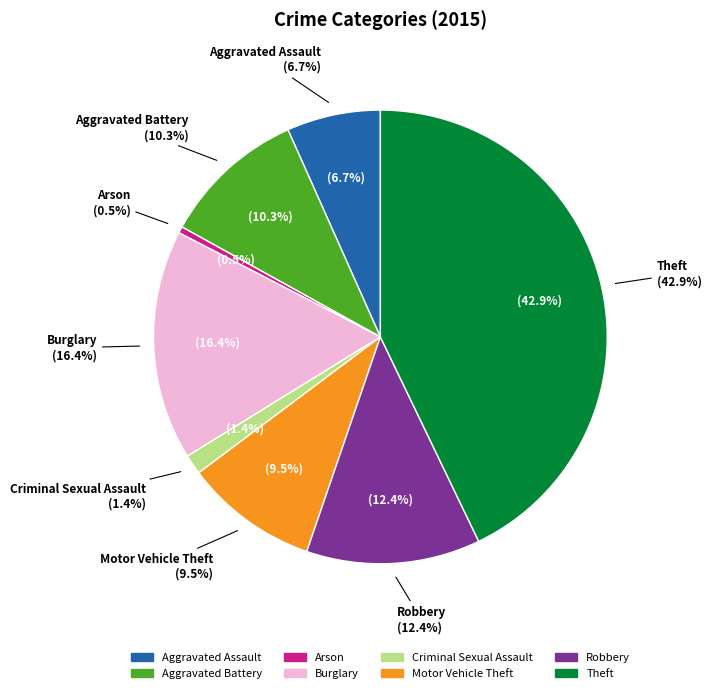

To the nearest percent, what is the difference between the largest and smallest slice percentages?

42%